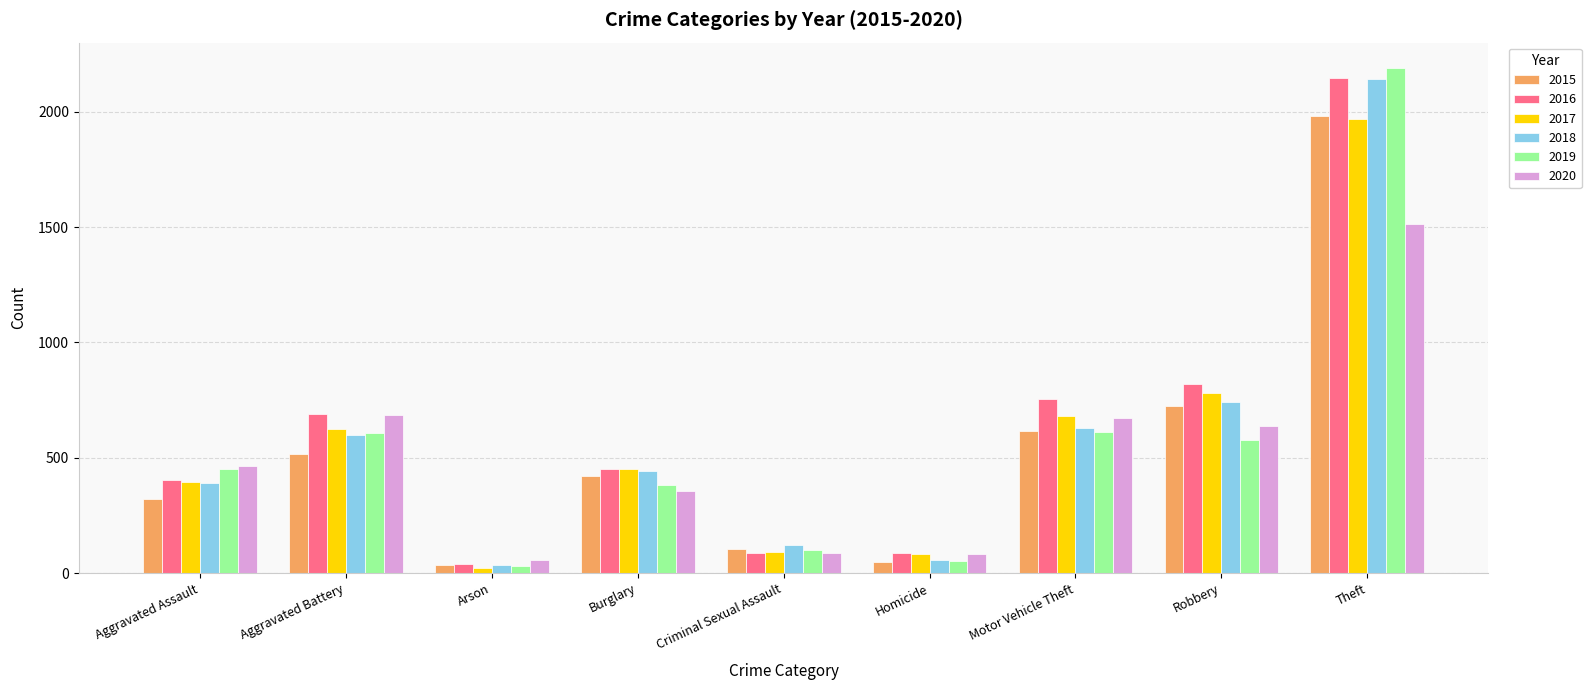

At which category is the sum across all series the highest?

Theft